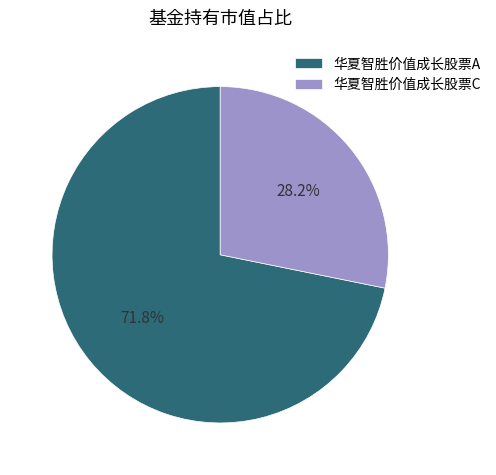

How much of the chart is everything except 华夏智胜价值成长股票C?

71.8%